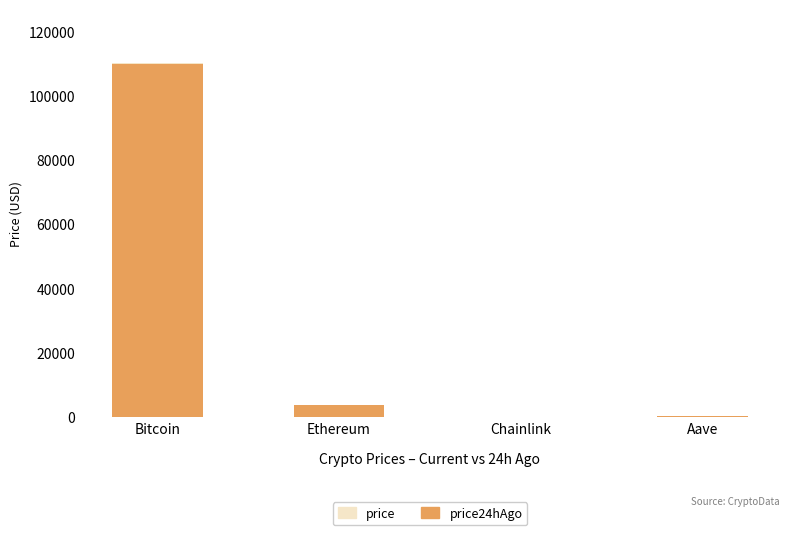

At which category is the sum across all series the highest?

Bitcoin